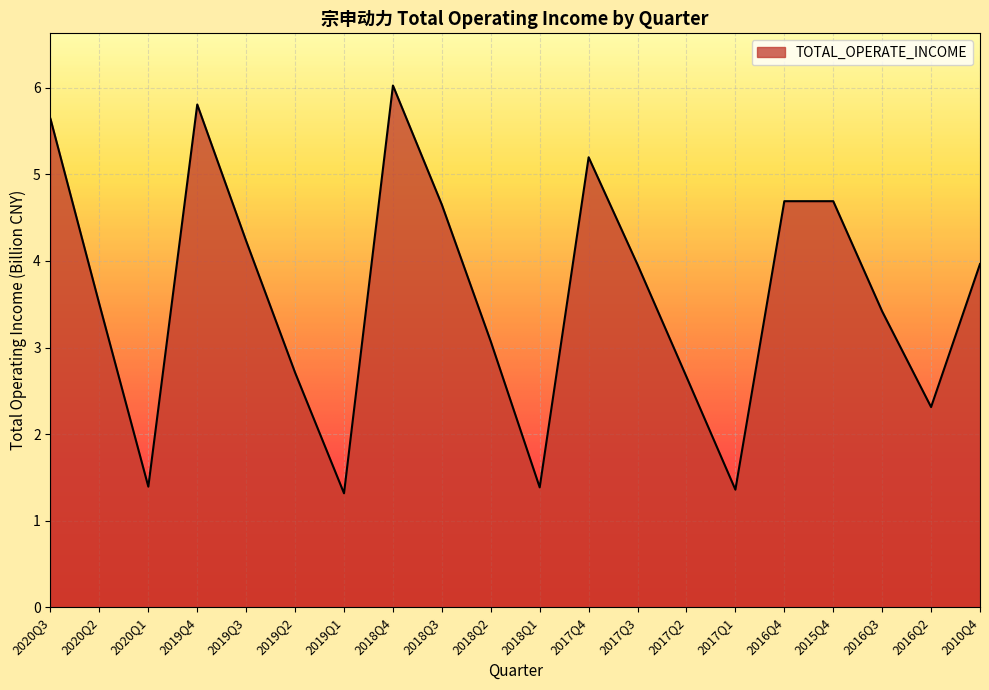

Reading left to right, list all the values displayed in this chart.

2020Q3=5.6	2020Q2=3.5	2020Q1=1.4	2019Q4=5.8	2019Q3=4.2	2019Q2=2.7	2019Q1=1.3	2018Q4=6.0	2018Q3=4.6	2018Q2=3.1	2018Q1=1.4	2017Q4=5.2	2017Q3=4.0	2017Q2=2.7	2017Q1=1.4	2016Q4=4.7	2015Q4=4.7	2016Q3=3.4	2016Q2=2.3	2010Q4=4.0